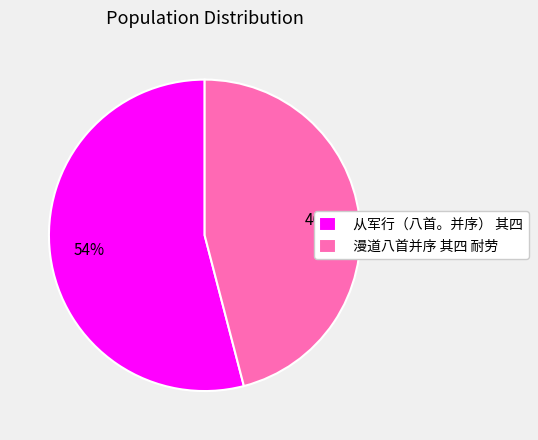

Does any single category account for the majority?

Yes